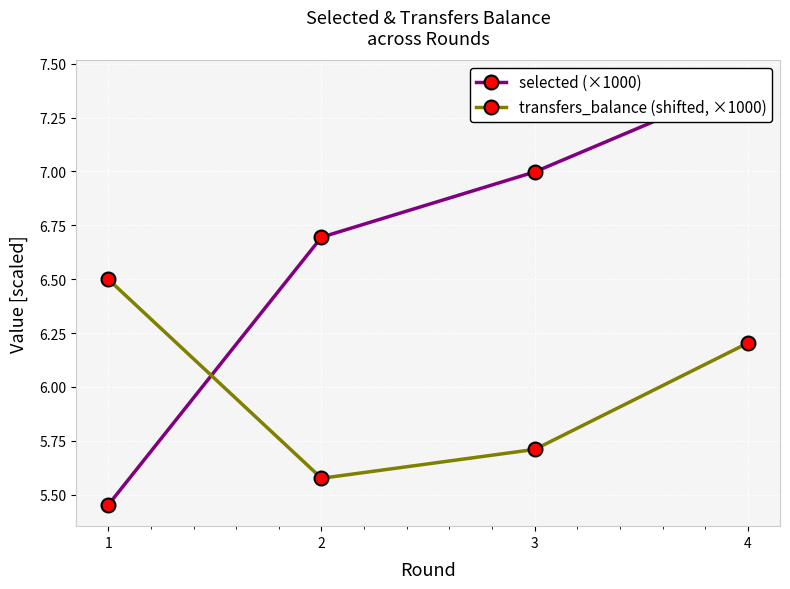

Which series has the largest total across all categories?

selected (×1000)